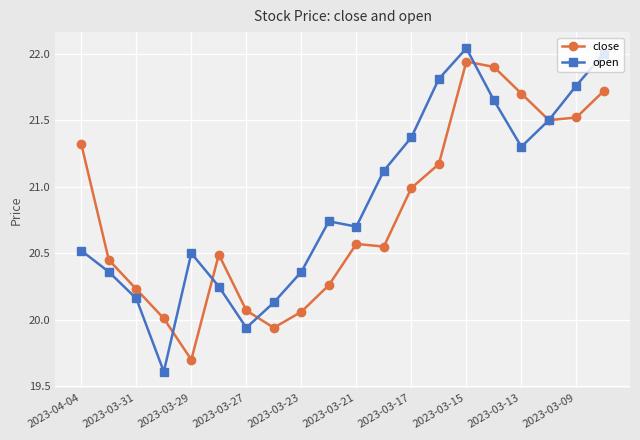

What is the smallest value displayed?

19.6